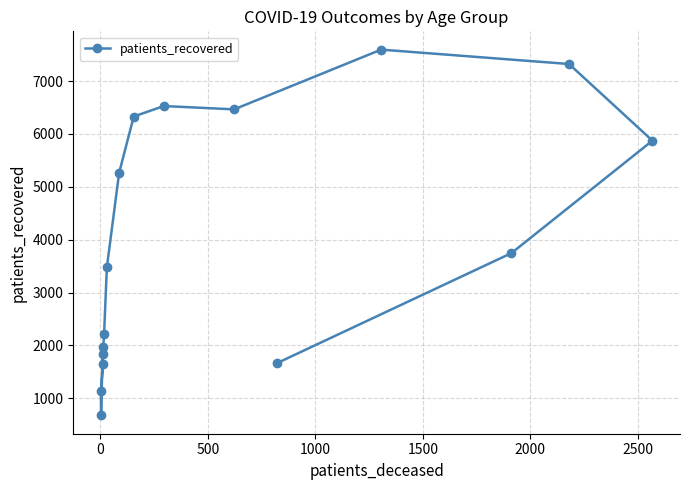

Does the chart have visible grid lines?

Yes